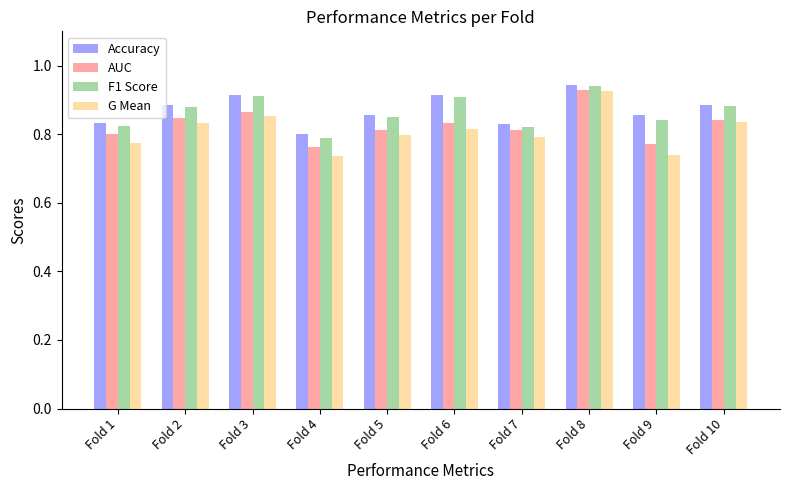

Which series has the widest spread of values?

G Mean